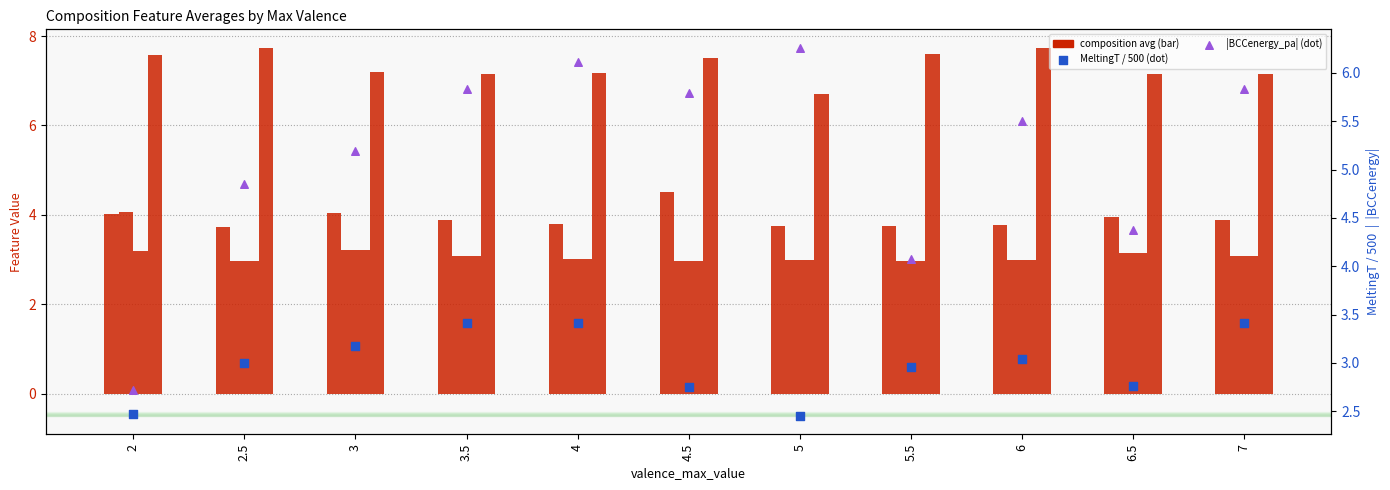

Which series has the widest spread of Y values?

|BCCenergy_pa|